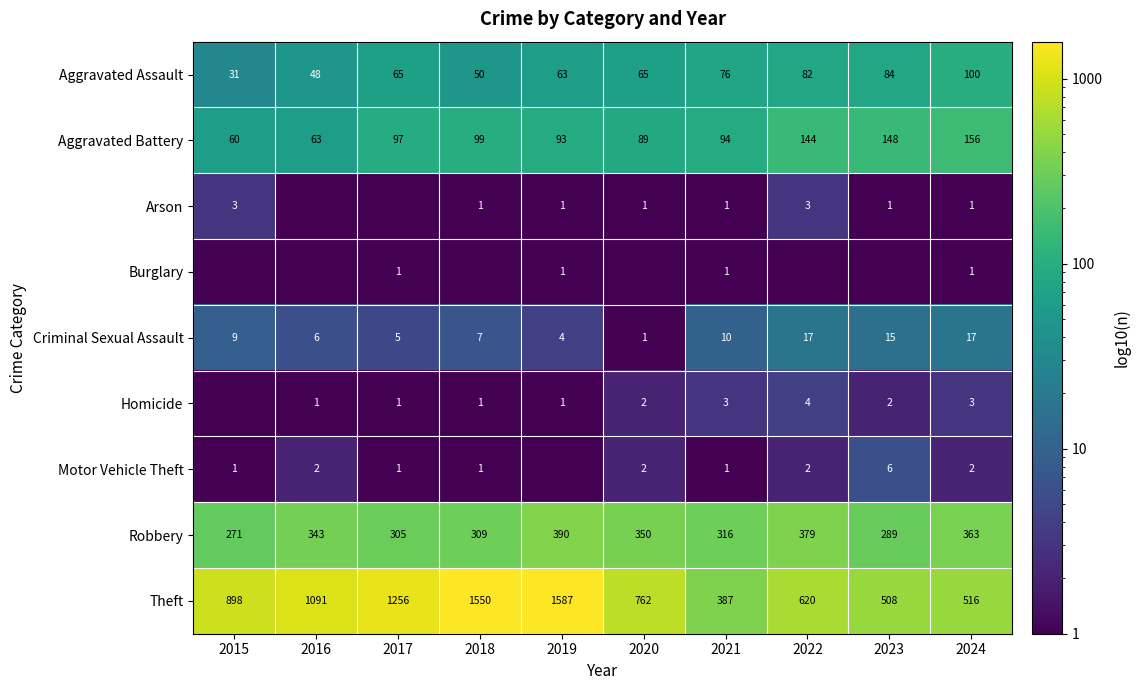

List the labels in order of Theft value, smallest first.

2021, 2023, 2024, 2022, 2020, 2015, 2016, 2017, 2018, 2019